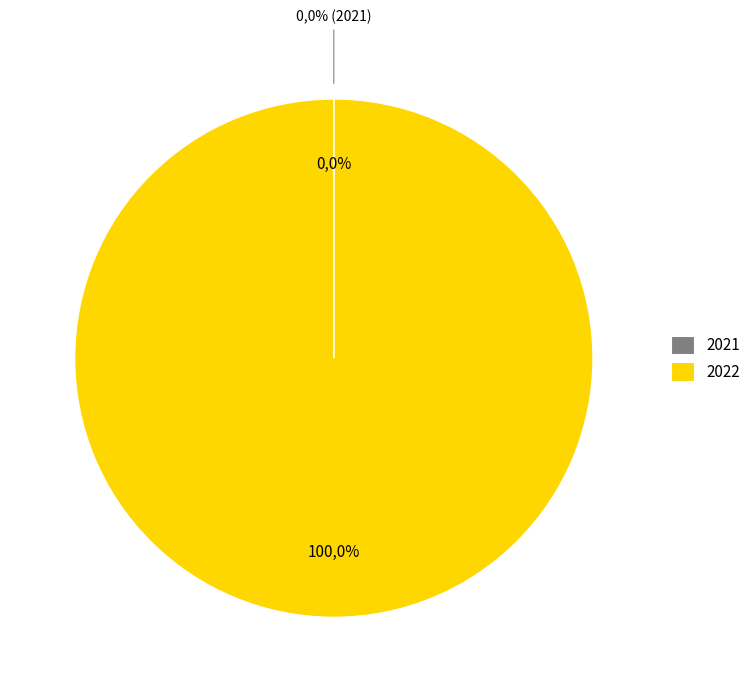

Combined, what portion of the pie is 2021 and 2022?

100.0%